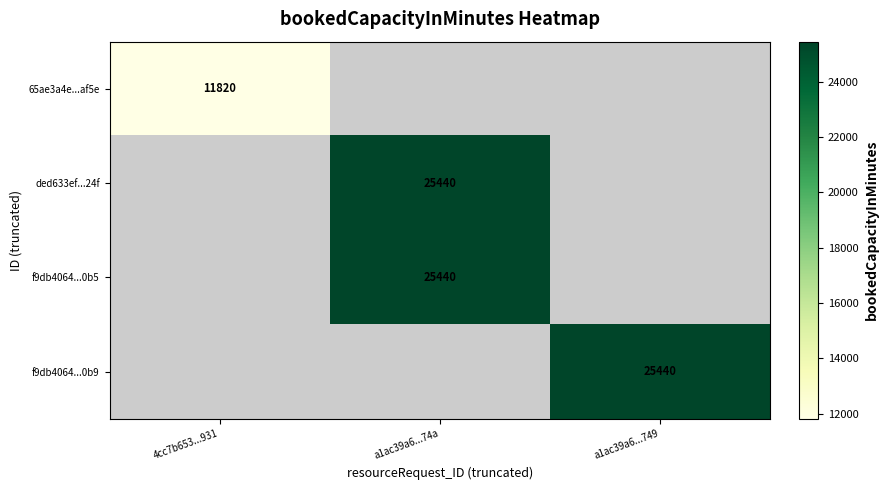

Count the number of categories in the chart.

3